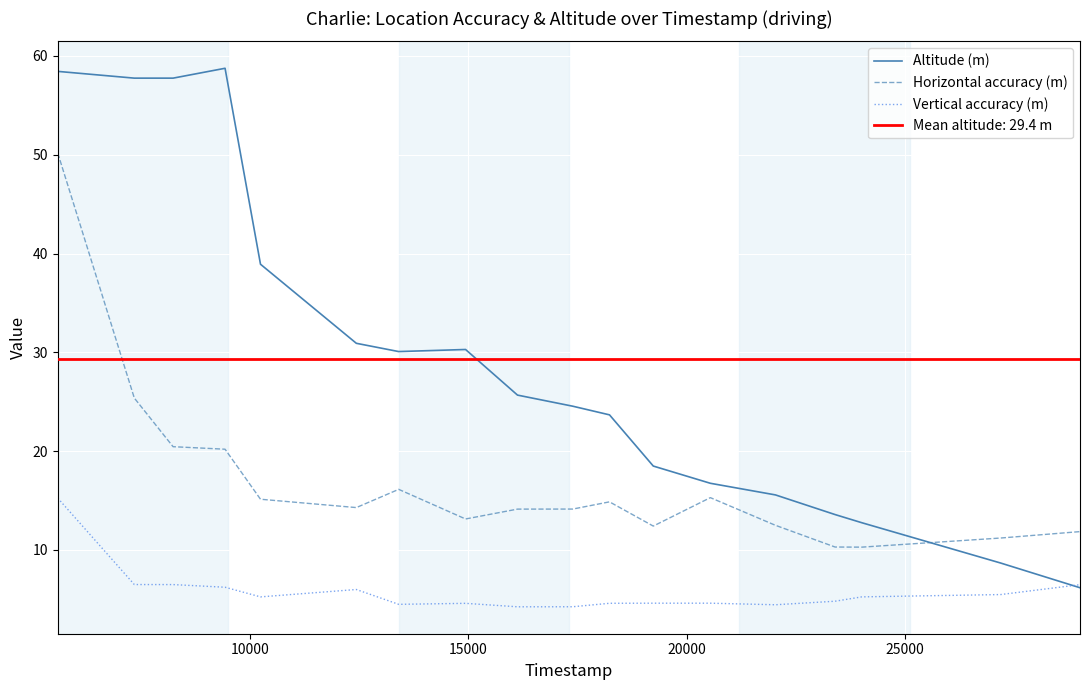

True or false: Vertical accuracy (m) and Horizontal accuracy (m) cross at least once.

False